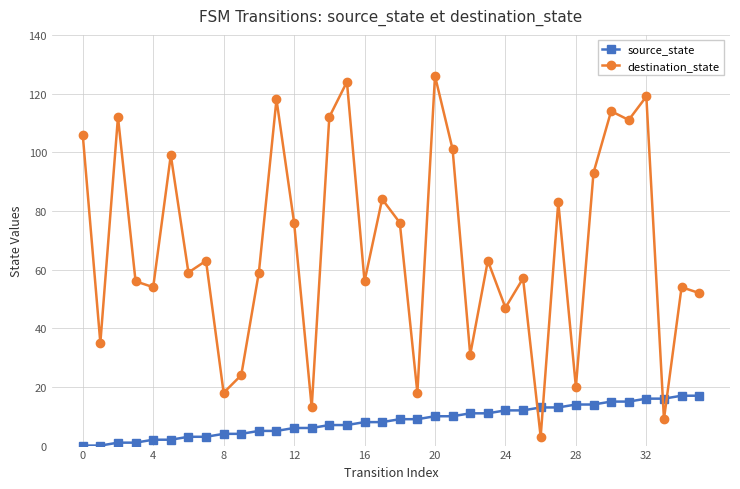

Which series has the widest spread of values?

destination_state